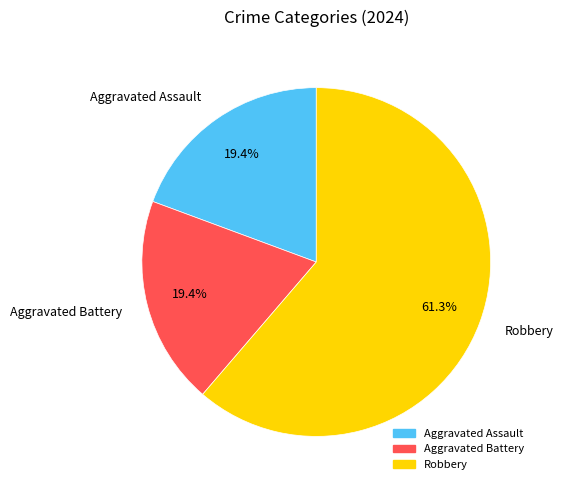

How many segments does this pie chart have?

3